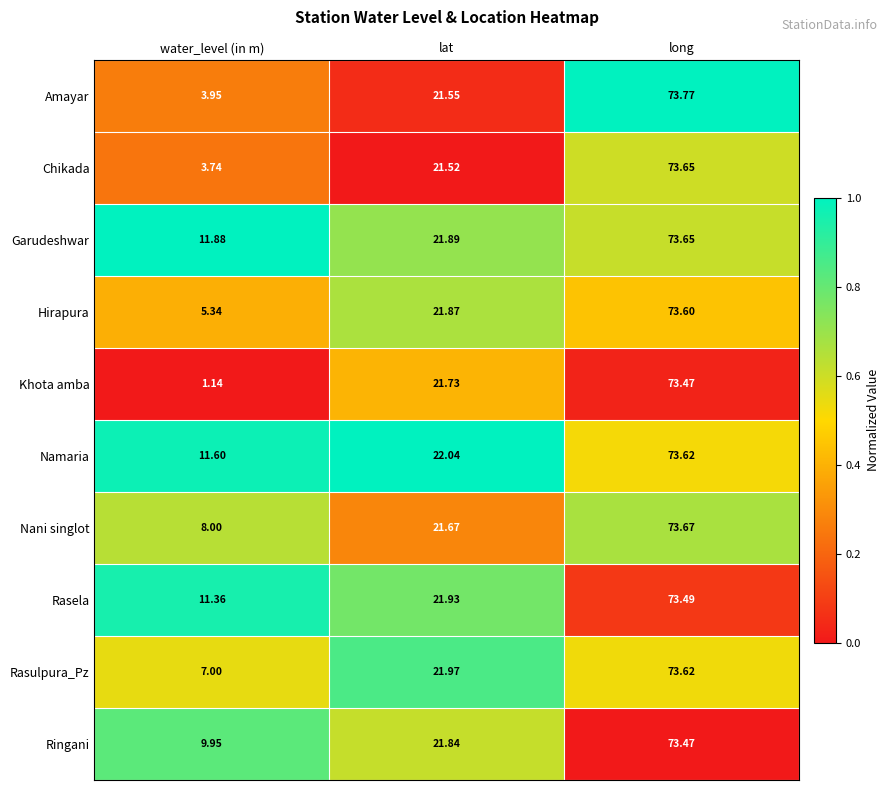

Which series has the largest total across all categories?

Garudeshwar